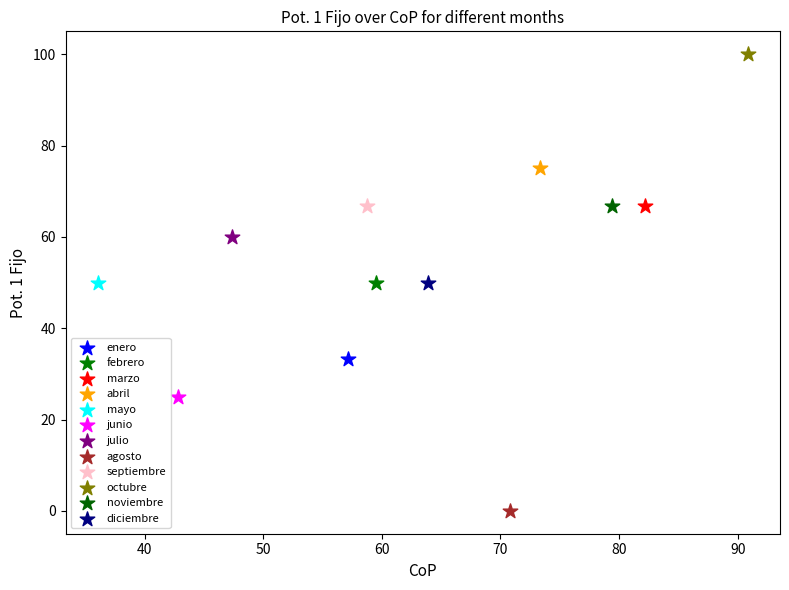

Which series reaches the minimum Y coordinate?

agosto